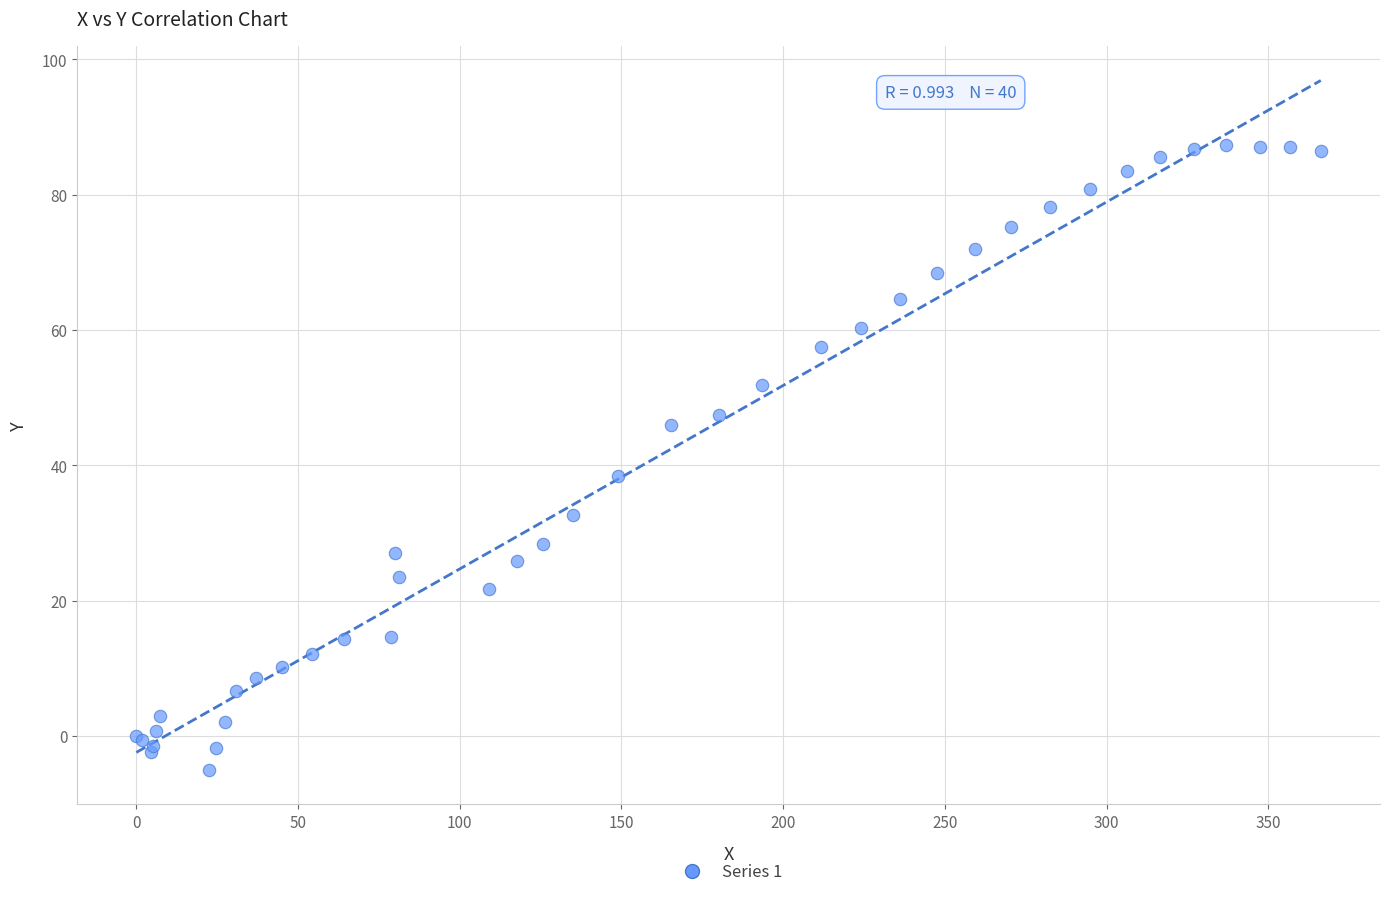

What Y value in the scatter plot is closest to 41?

38.4